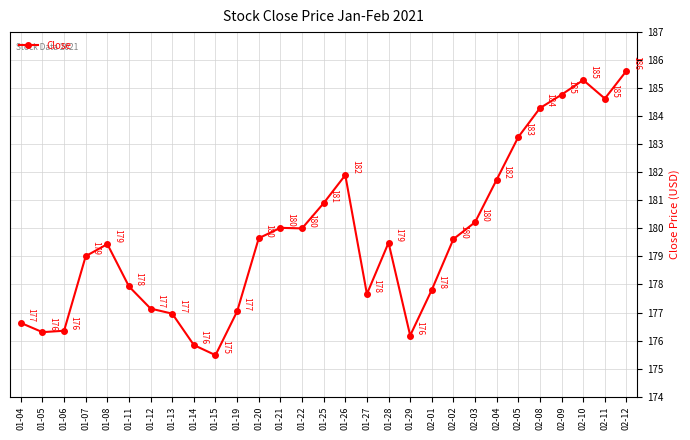

What is the difference between the values at 01-04 and 01-07?

2.4